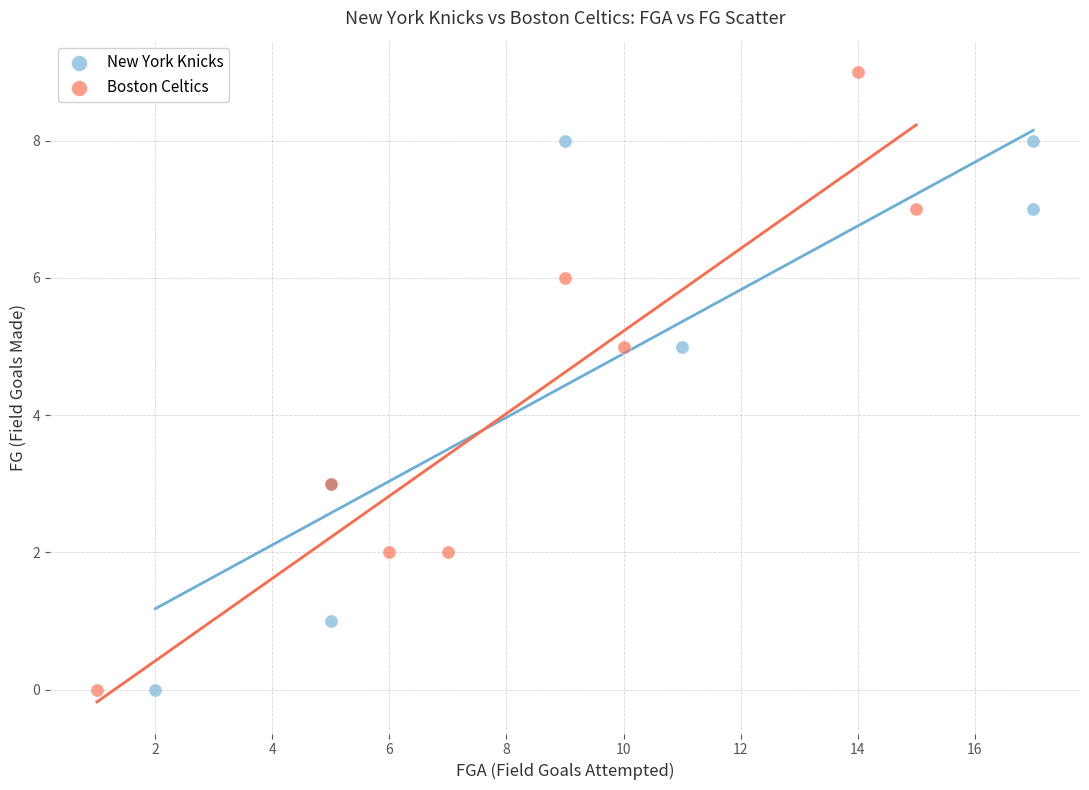

Which series has the largest Y range (max minus min)?

Boston Celtics